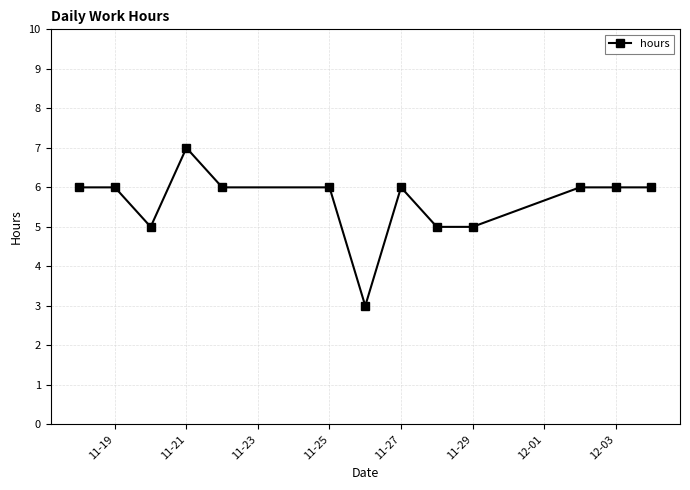

What is the value of the 12th point from the left?

6